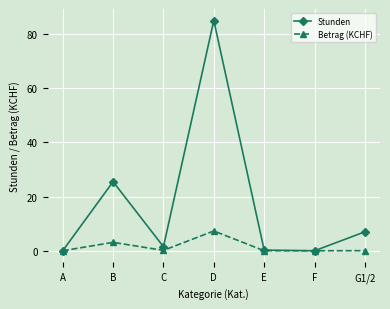

Does the chart display data point markers on the line(s)?

Yes